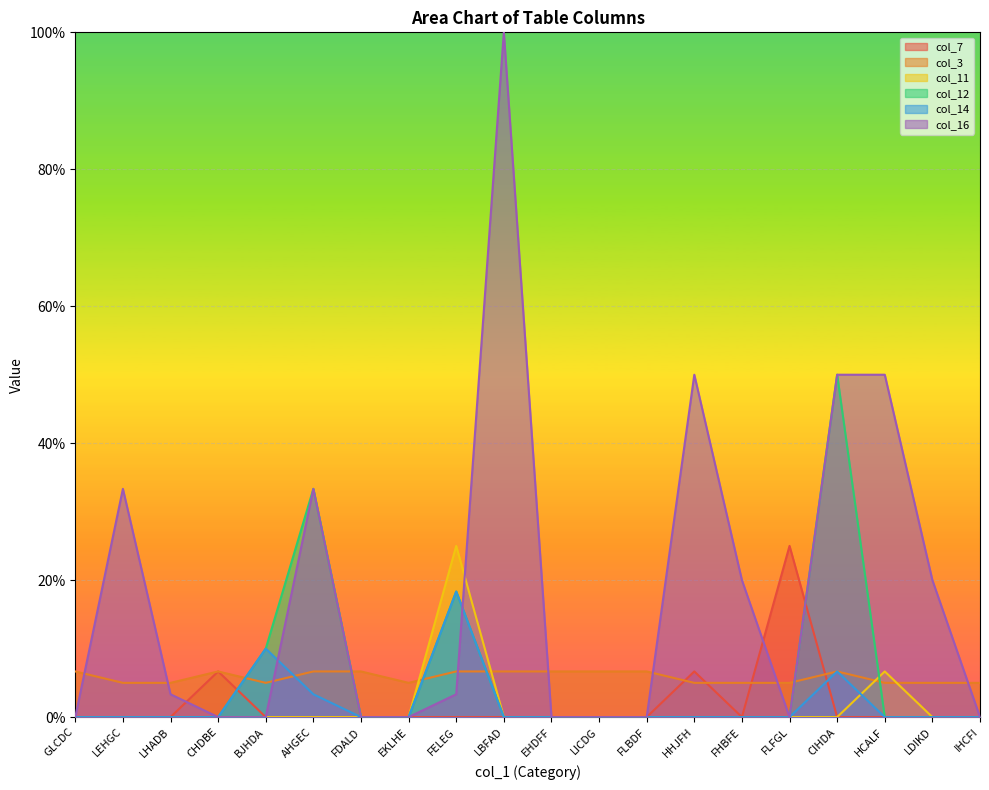

How many data points in col_7 are above 0?

3